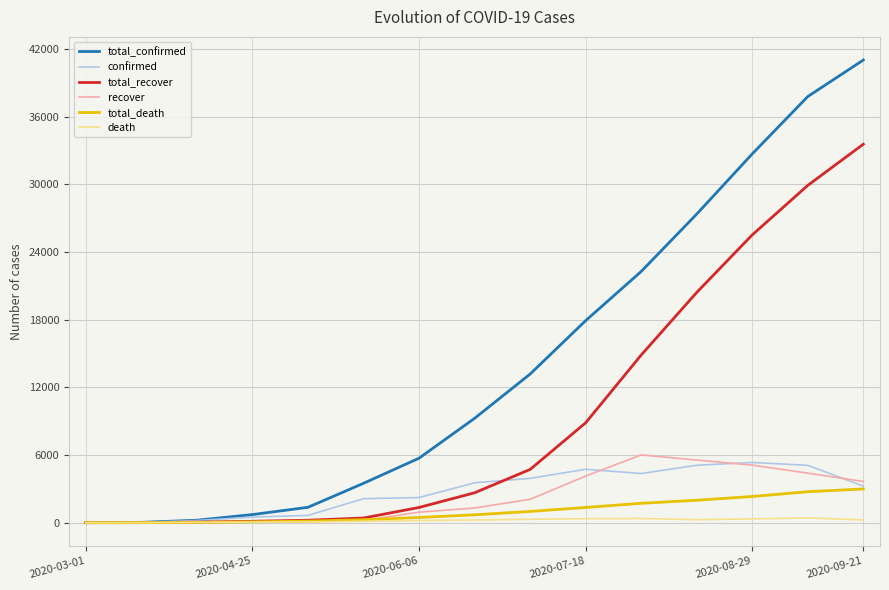

What is the highest value of the confirmed series?

5339